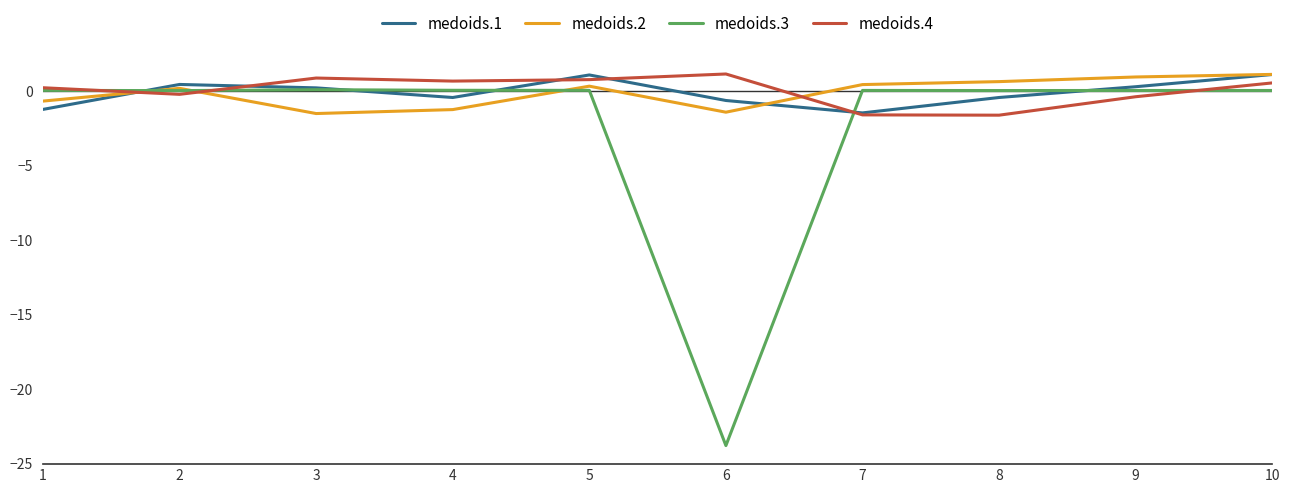

Which series has the largest range (max minus min)?

medoids.3